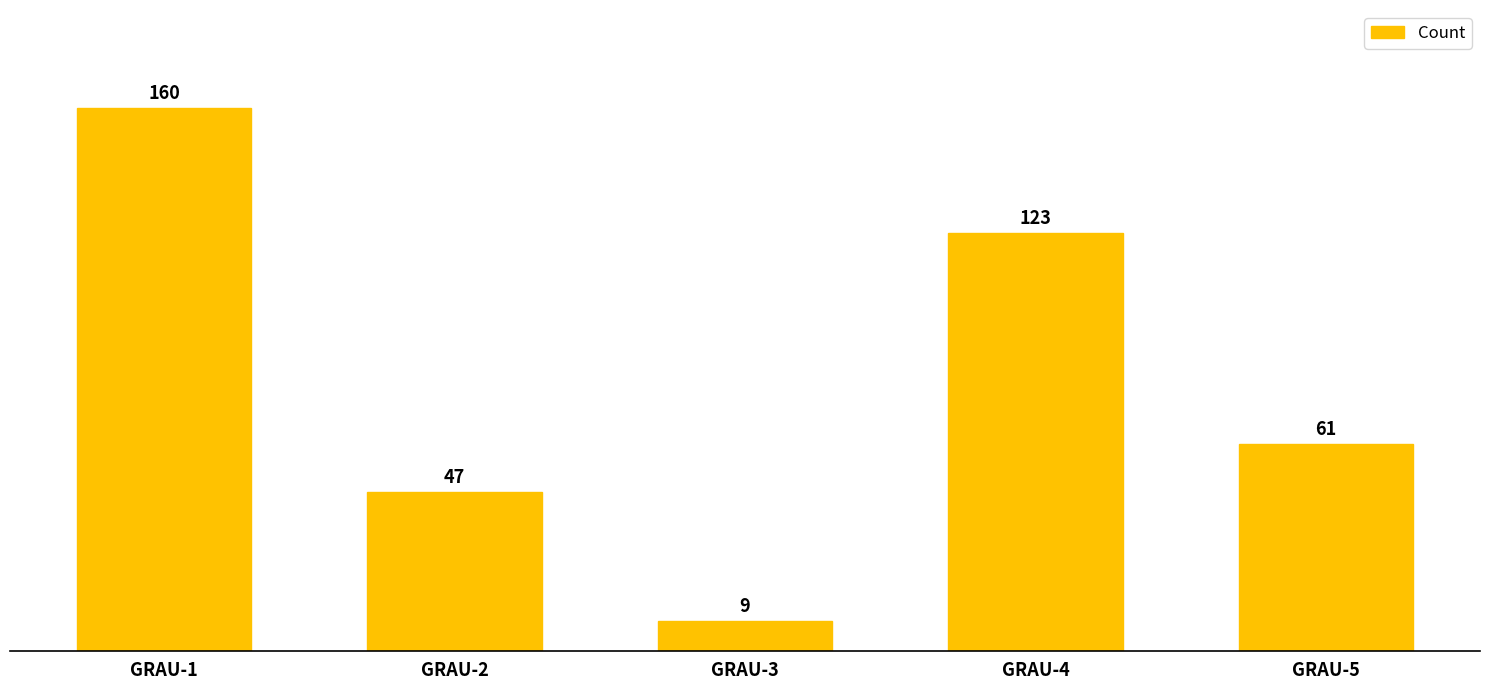

What is the greatest value displayed?

160